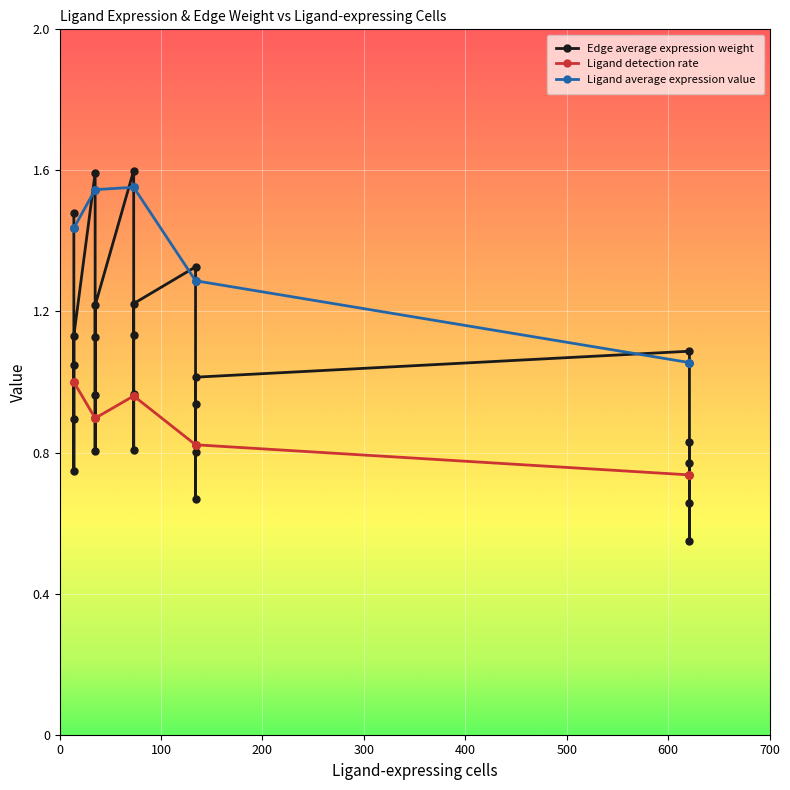

At which category does Edge average expression weight reach its first local valley?

1